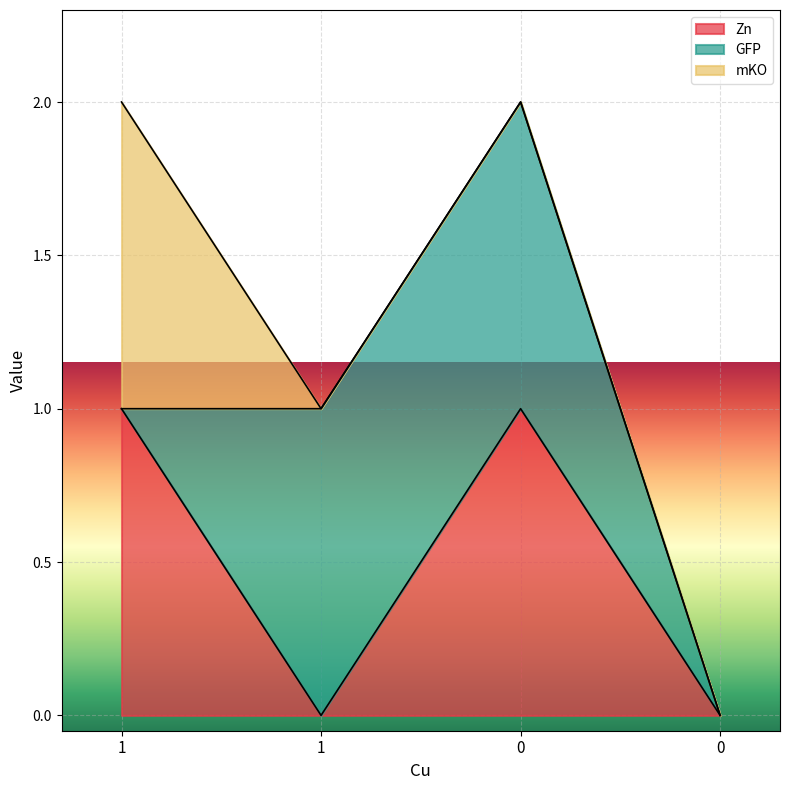

Reading left to right, extract all data points from this chart.

Zn: 1	0	1	0
GFP: 0	1	1	0
mKO: 1	0	0	0